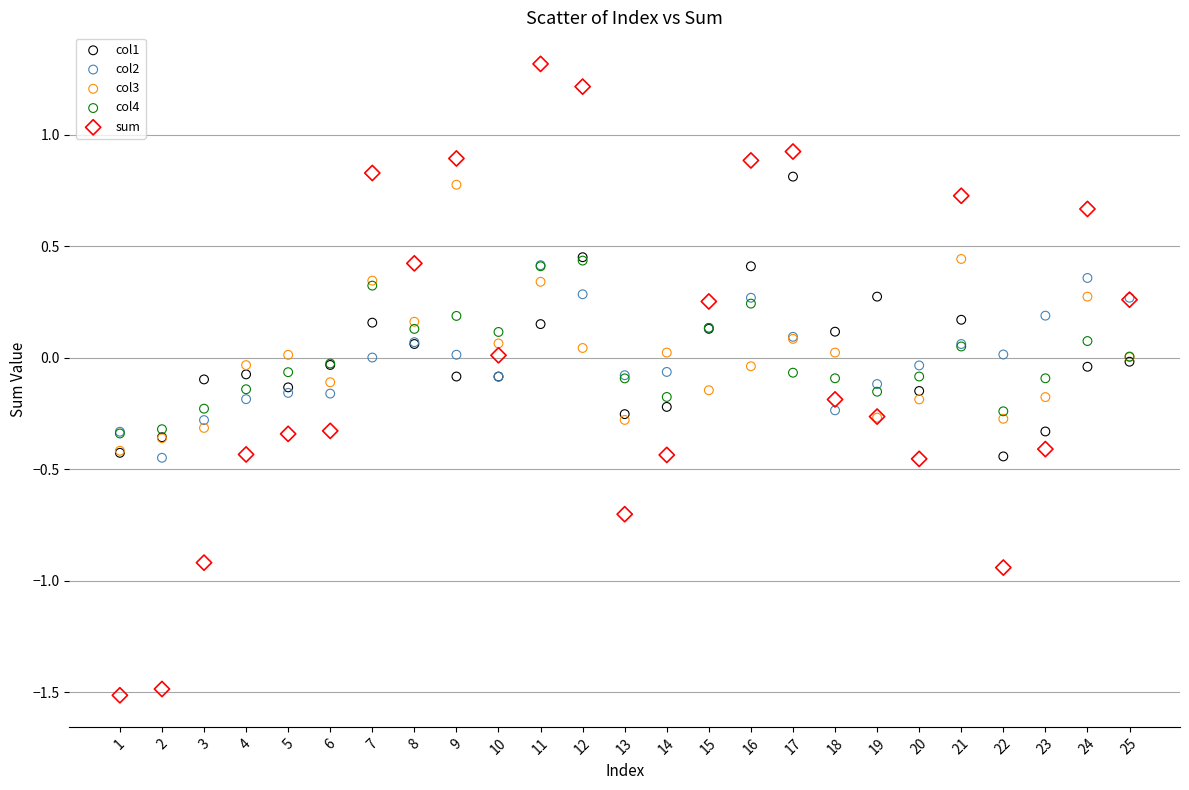

Which series contains the lowest Y value?

sum